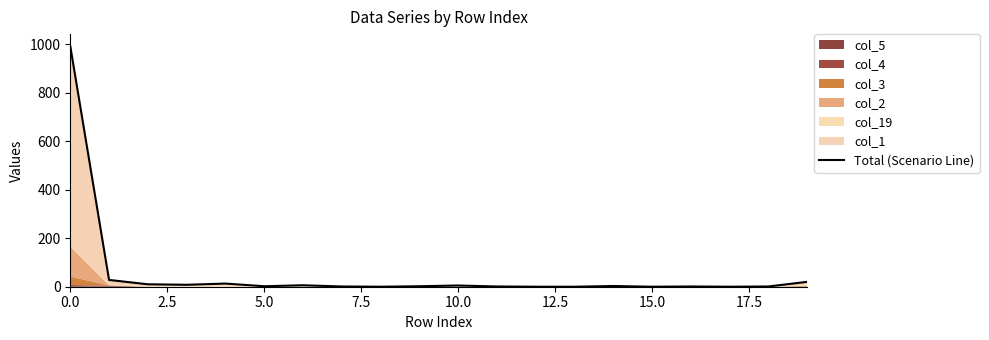

Is it true that the value at 17.5 is 1?

False